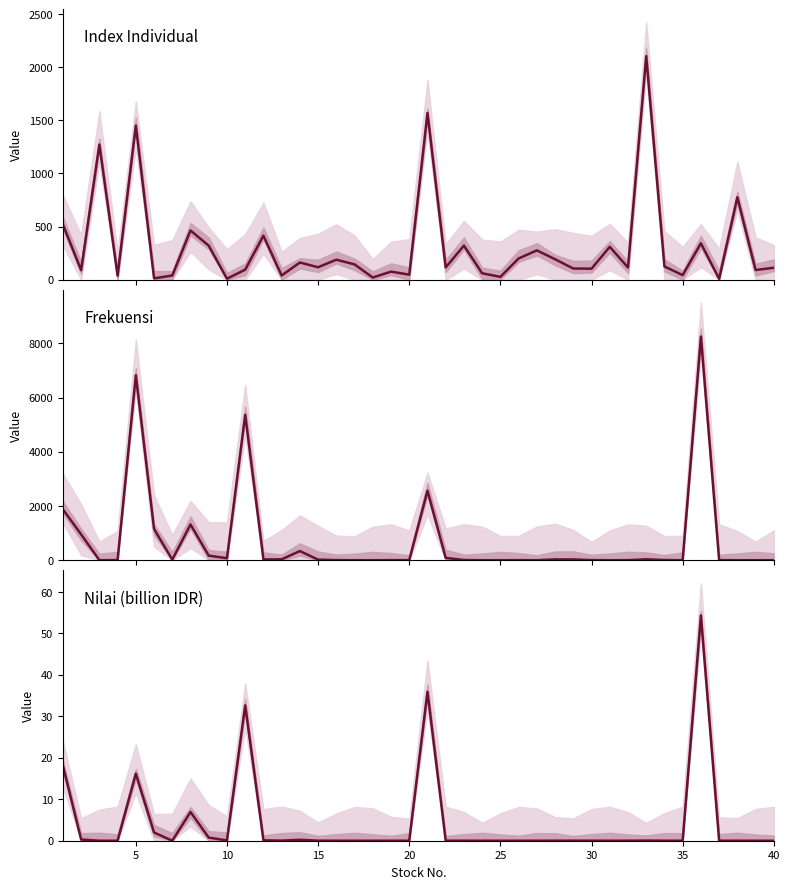

How many data points in Index Individual are above 117?

20